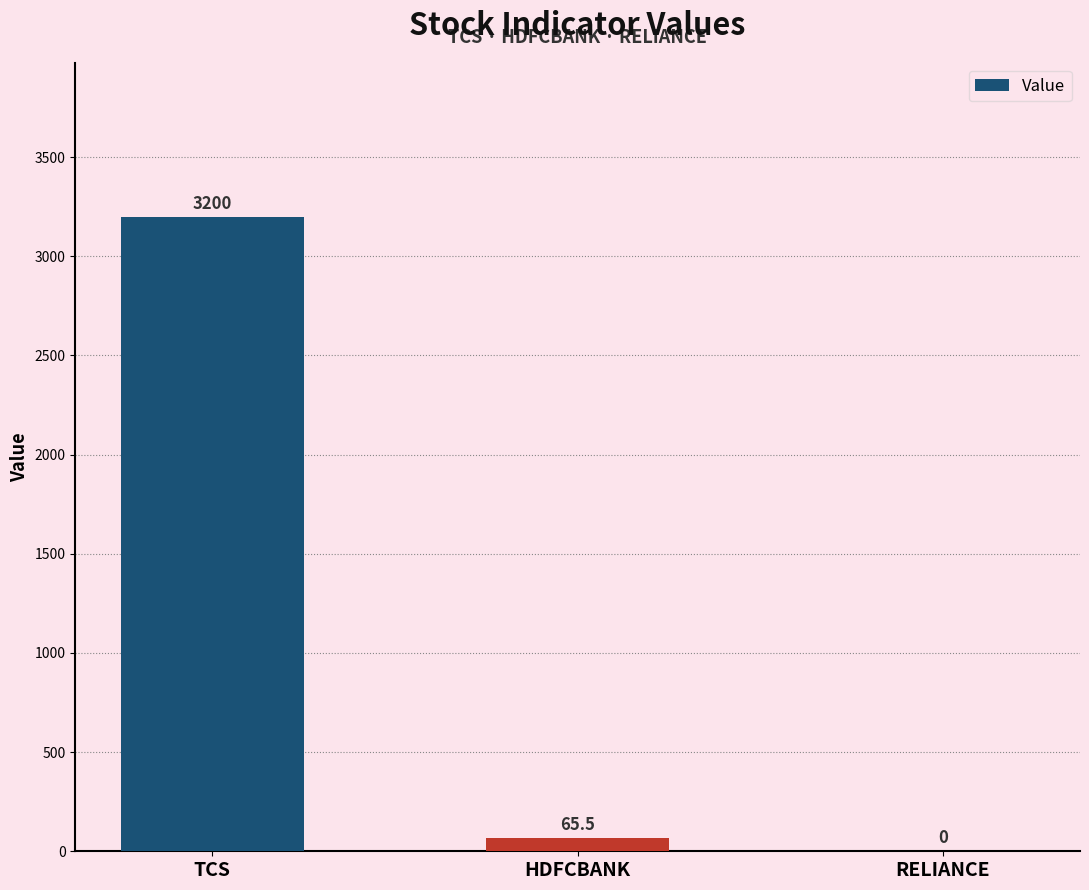

What is the sum of the values at RELIANCE and TCS?

3200.0